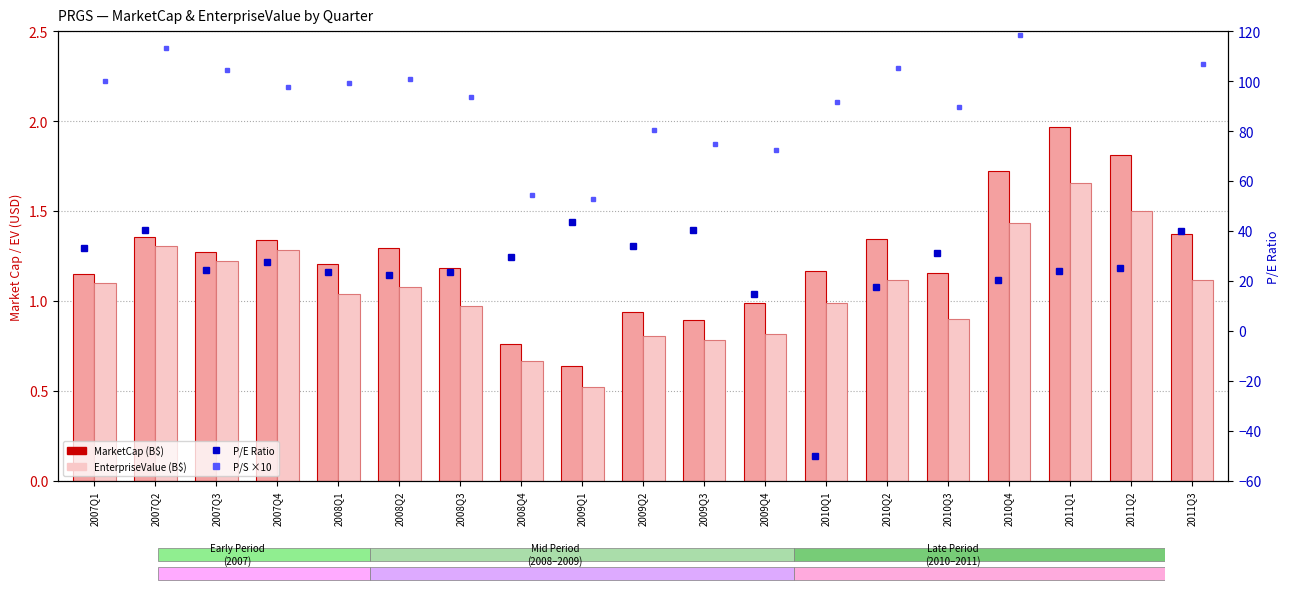

Reading right to left, list all the values displayed in this chart.

MarketCap (B$): 1.4	1.8	2.0	1.7	1.2	1.3	1.2	1.0	0.9	0.9	0.6	0.8	1.2	1.3	1.2	1.3	1.3	1.4	1.2
EnterpriseValue (B$): 1.1	1.5	1.7	1.4	0.9	1.1	1.0	0.8	0.8	0.8	0.5	0.7	1.0	1.1	1.0	1.3	1.2	1.3	1.1
P/E Ratio: 39.9	25.2	24.0	20.2	31.2	17.6	-50.0	14.8	40.5	34.0	43.6	29.5	23.6	22.3	23.5	27.6	24.4	40.3	33.0
P/S Ratio ×10: 106.9	134.5	146.5	118.5	89.7	105.4	91.6	72.3	74.8	80.3	52.7	54.5	93.5	101.0	99.2	97.6	104.5	113.1	100.0